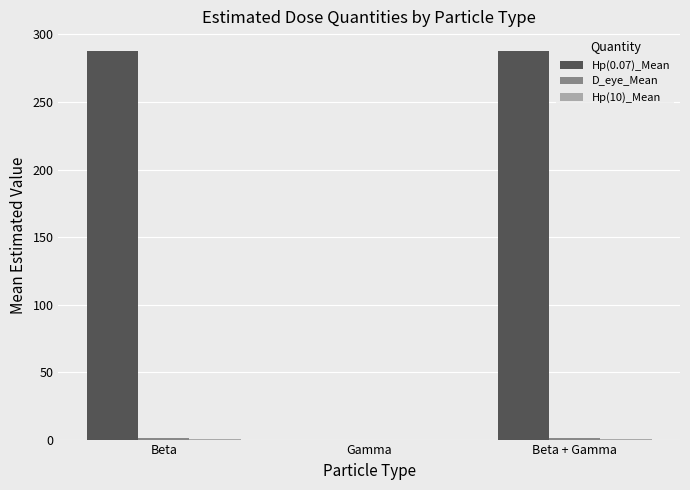

Which series has the largest total across all categories?

Hp(0.07)_Mean